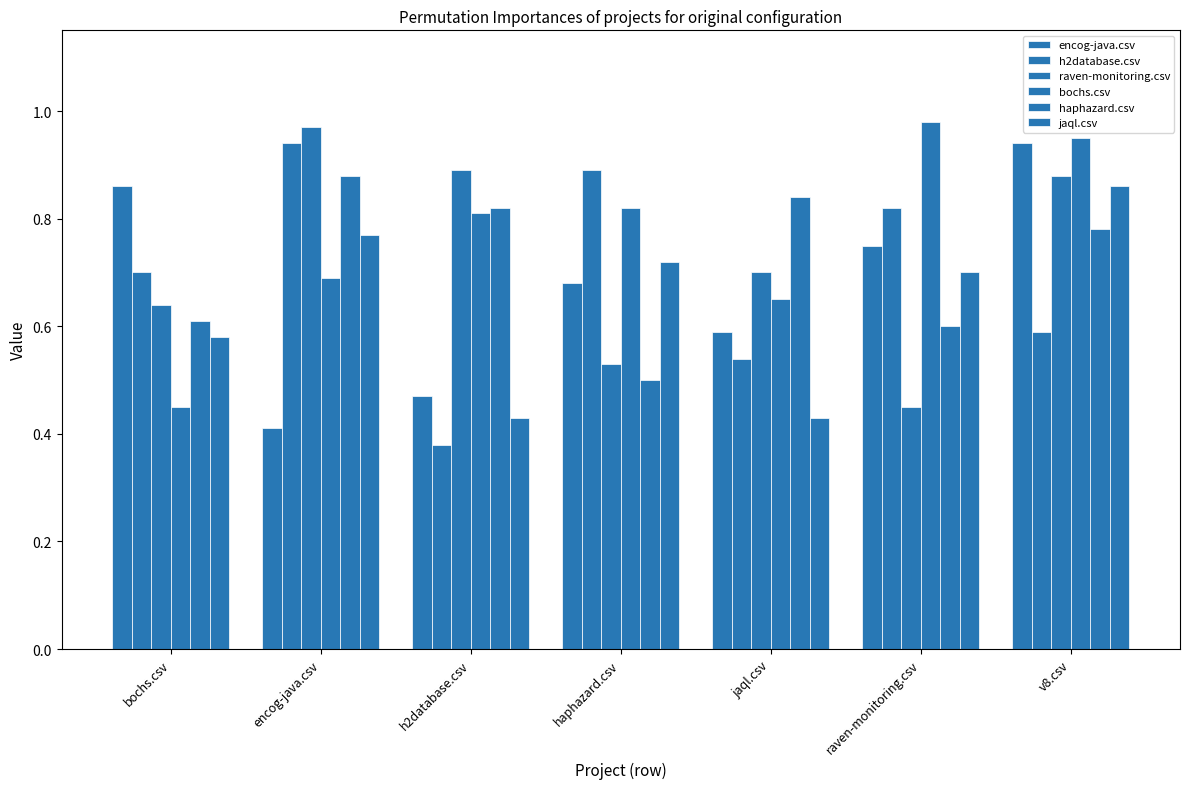

Does the chart contain any negative values?

No